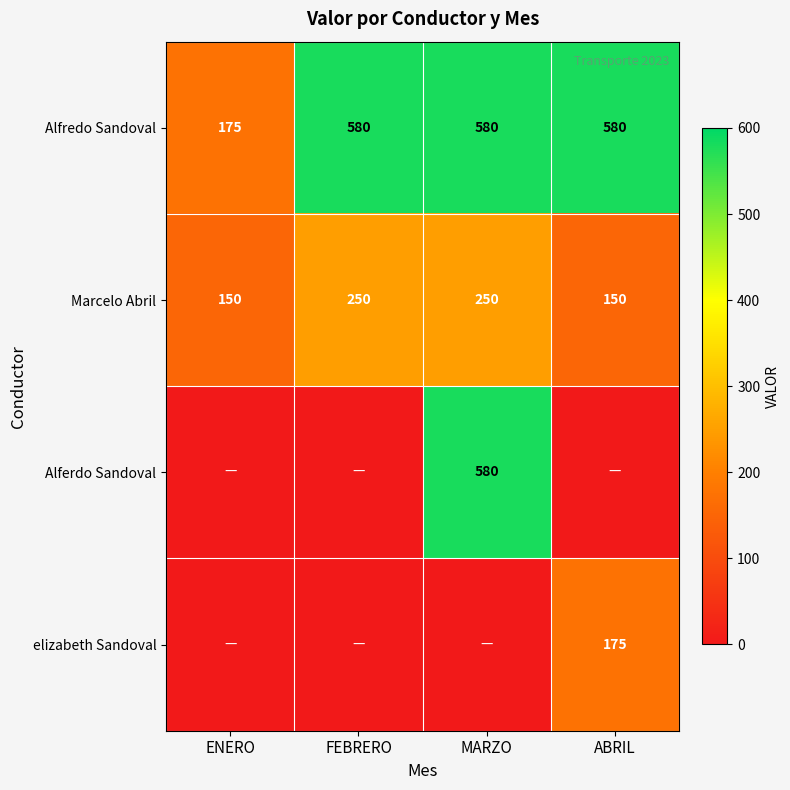

Is the value of Alfredo Sandoval at FEBRERO greater than the value of Marcelo Abril at FEBRERO?

Yes